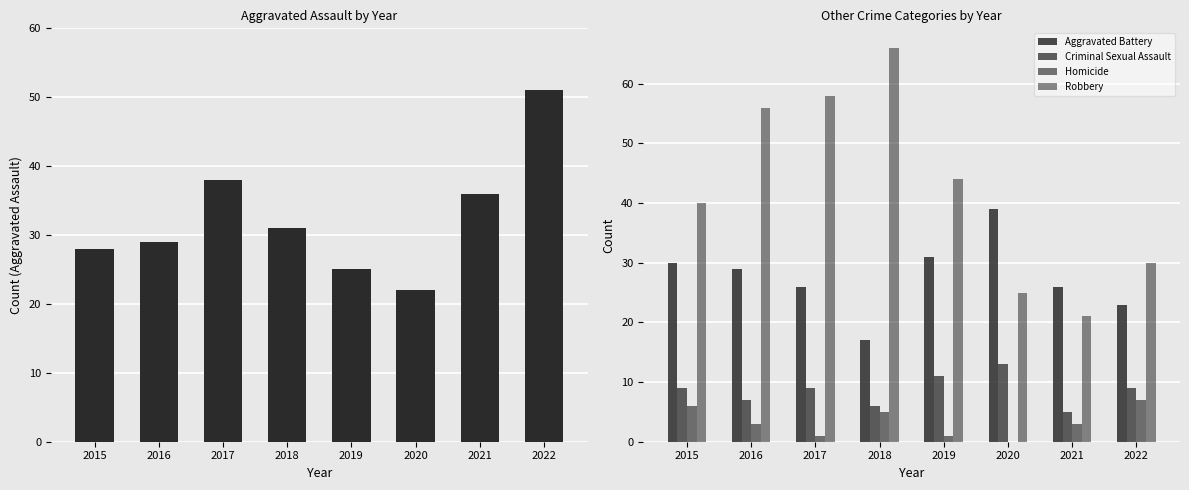

Is it true that Aggravated Assault equals 16 at 2019?

False